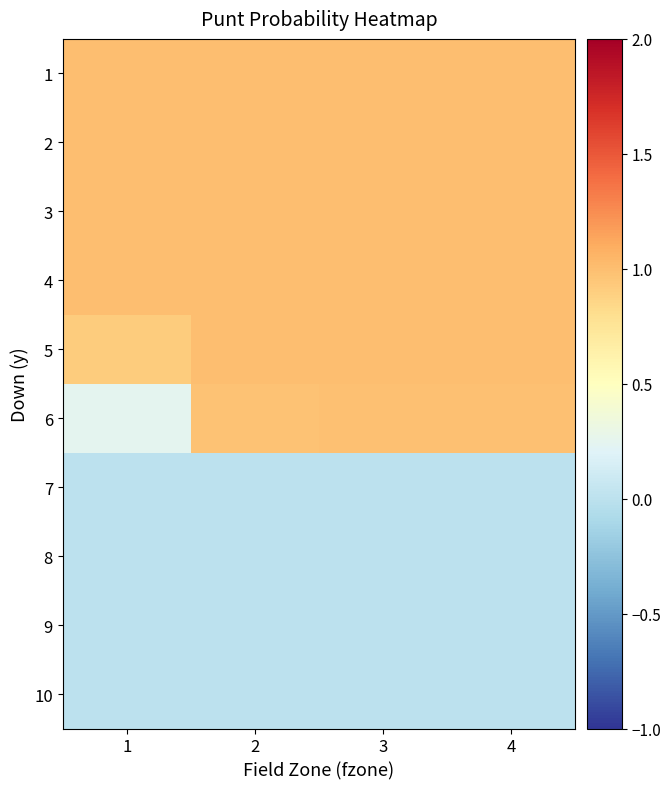

Rank the series by their maximum value, from highest to lowest.

1, 2, 3, 4, 5, 6, 7, 8, 9, 10